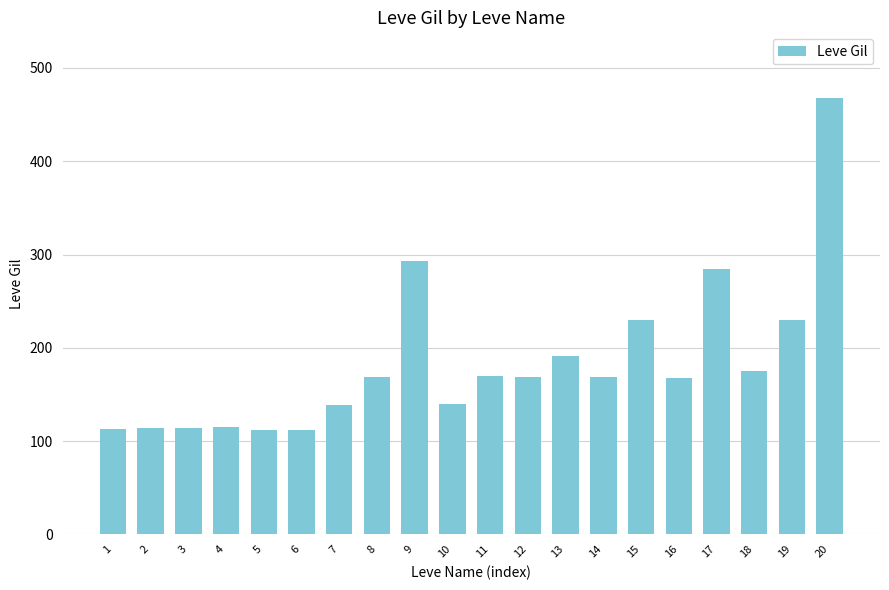

What is the value of the 10th bar from the left?

140